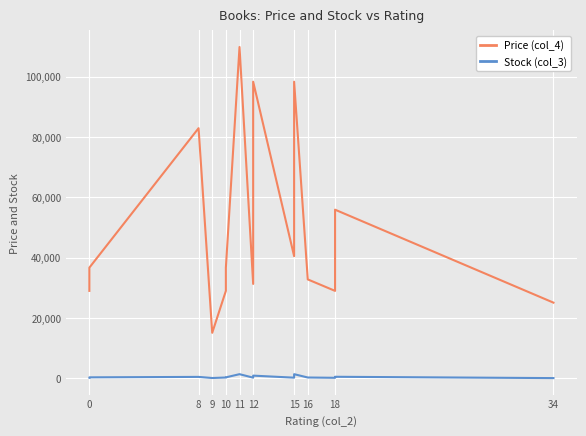

What is the sum of the Stock (col_3) values at 8 and 15?

1900